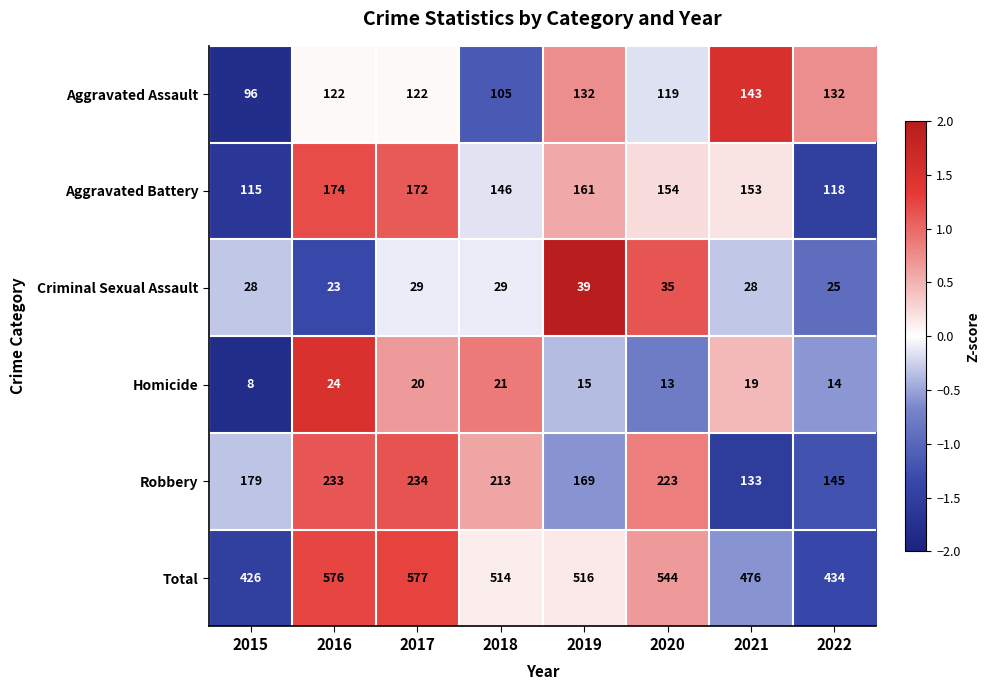

What is the difference between the second highest and second lowest values in the Robbery series?

88